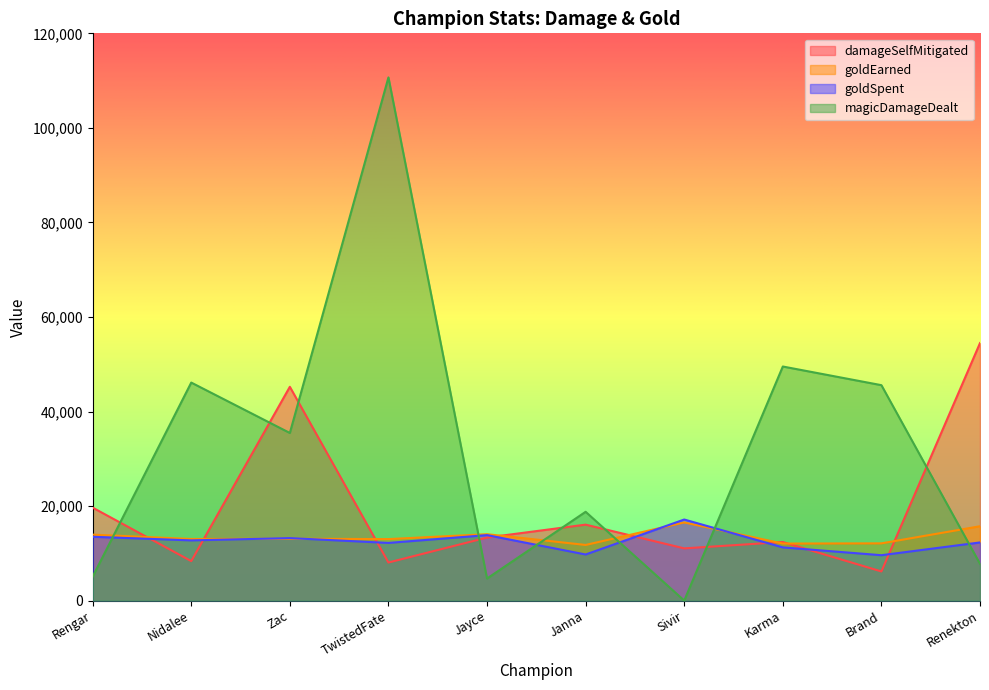

How many lines are shown in the chart?

4